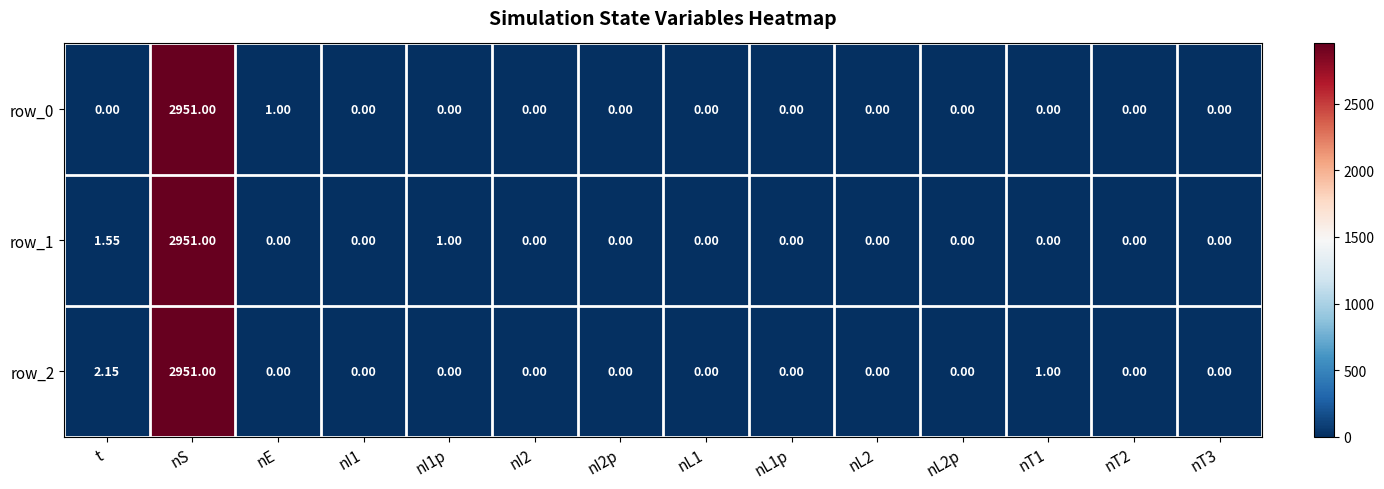

At which category is the sum across all series the highest?

nS